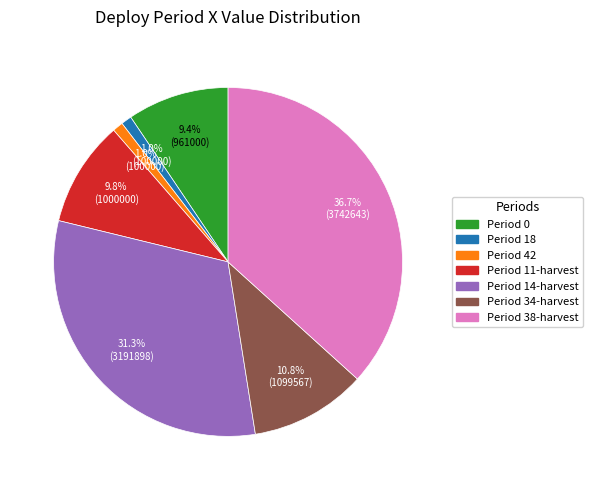

To the nearest percent, what portion does Period 38-harvest represent?

37%